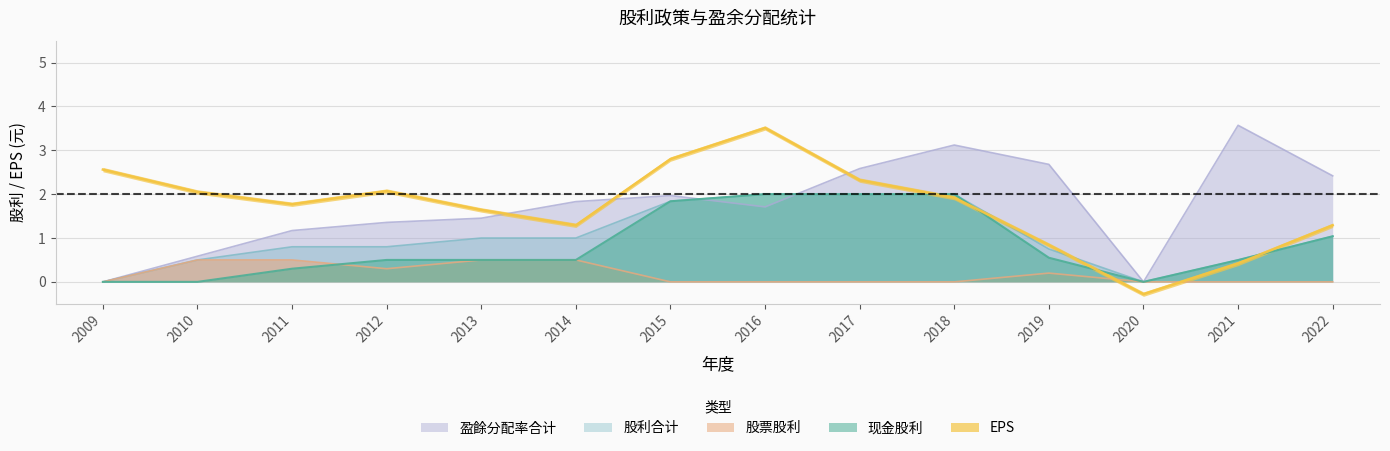

What is the spread (max minus min) of values at 2018?

3.1